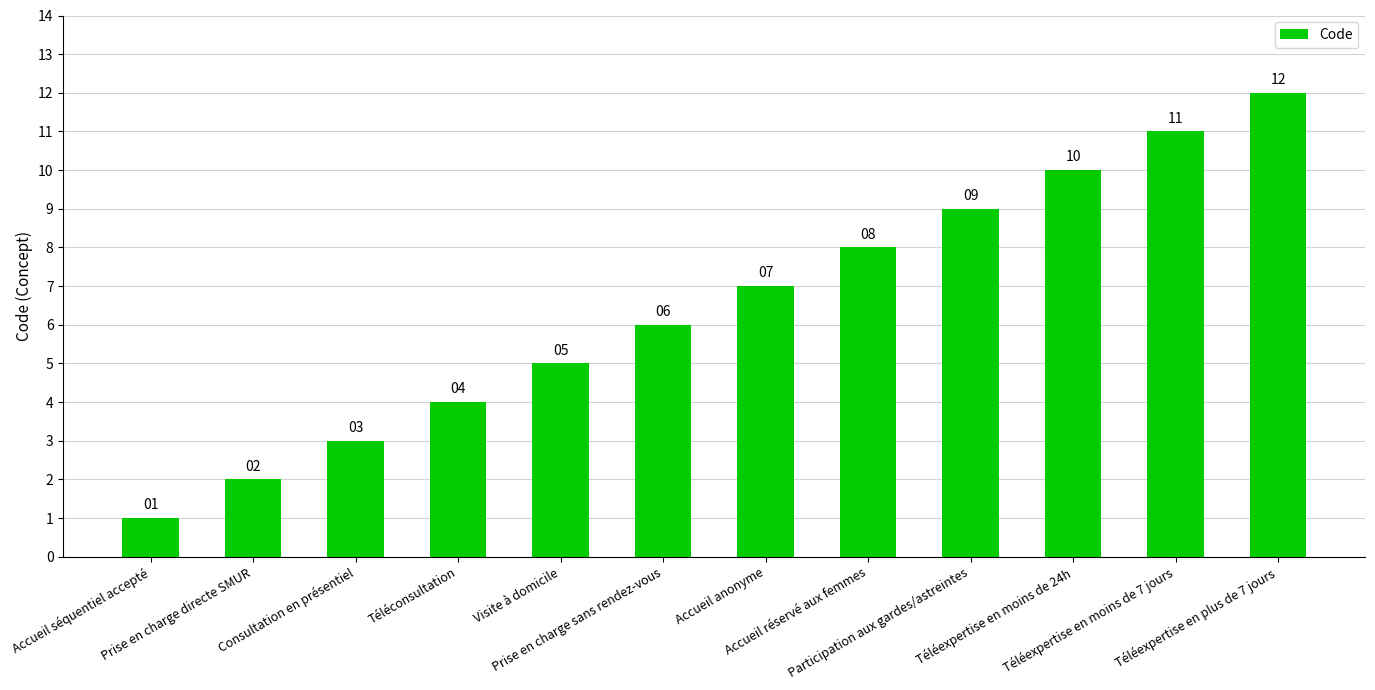

Reading right to left, extract all data points from this chart.

12	11	10	9	8	7	6	5	4	3	2	1